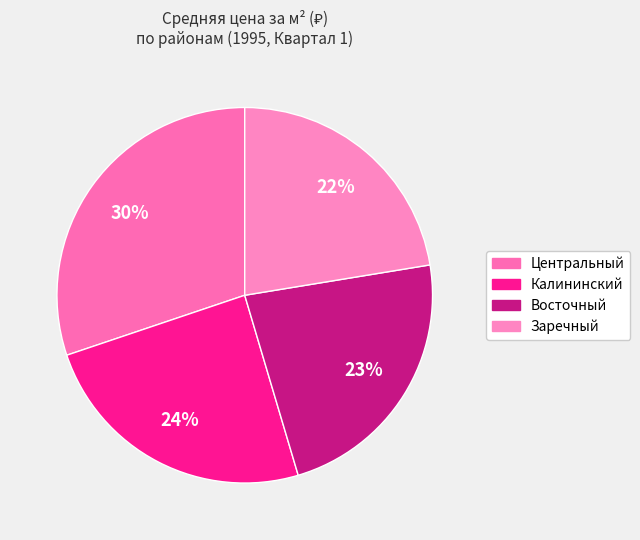

How many segments does this pie chart have?

4